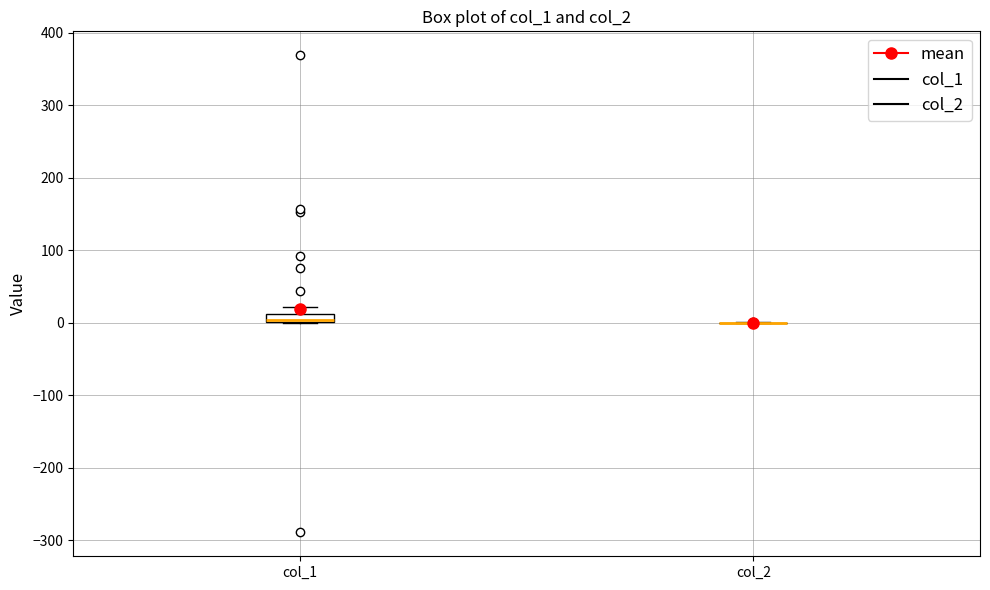

Which box is the tallest, from its lower edge to its upper edge?

col_1